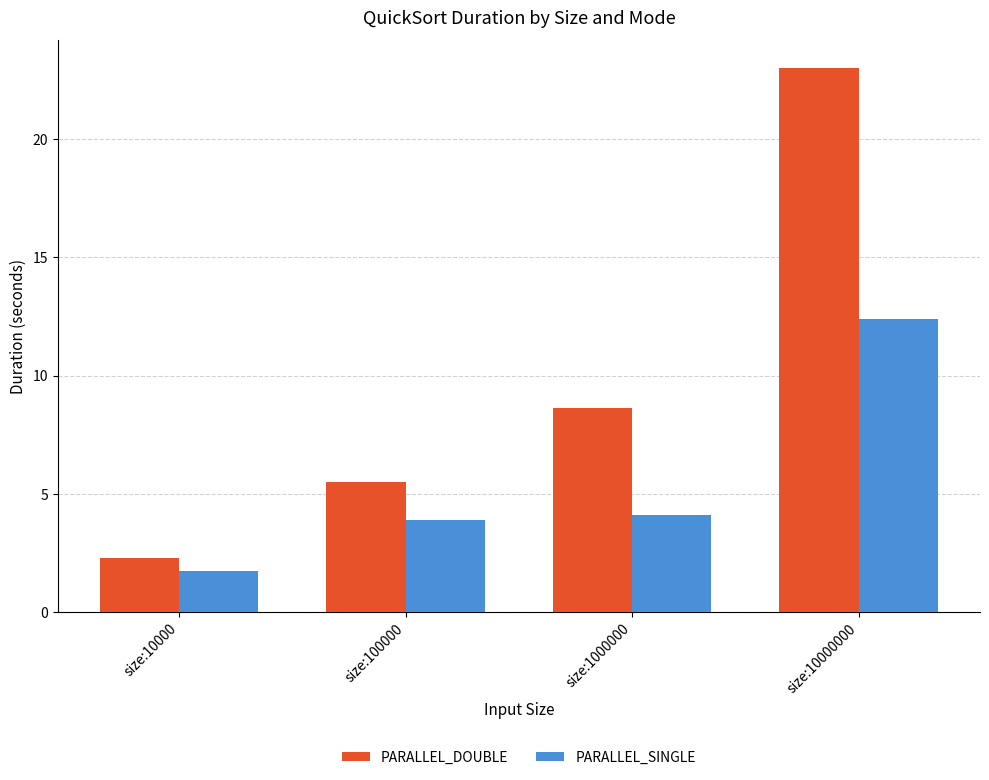

Count the number of data series in this chart.

2